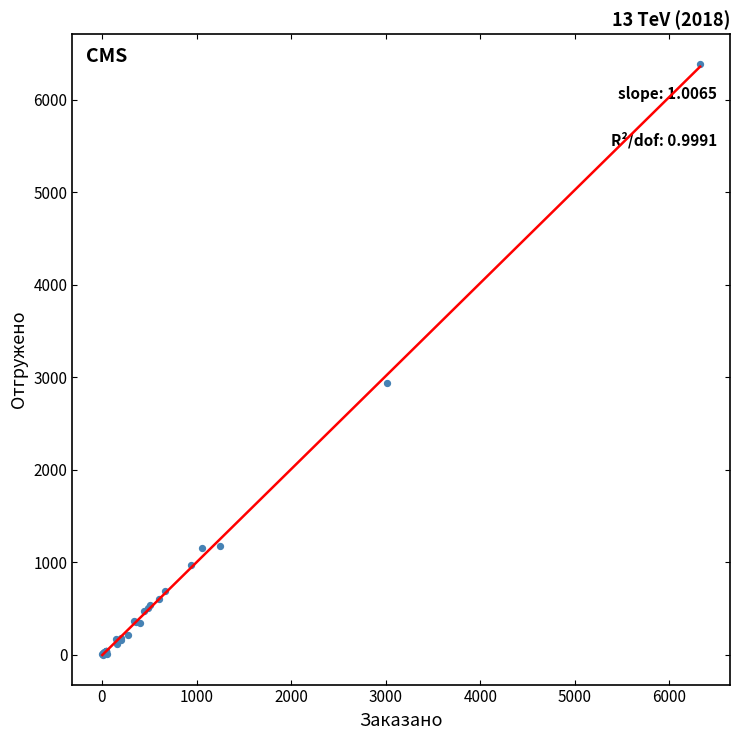

What Y value in the scatter plot is closest to 3194?

2938.0